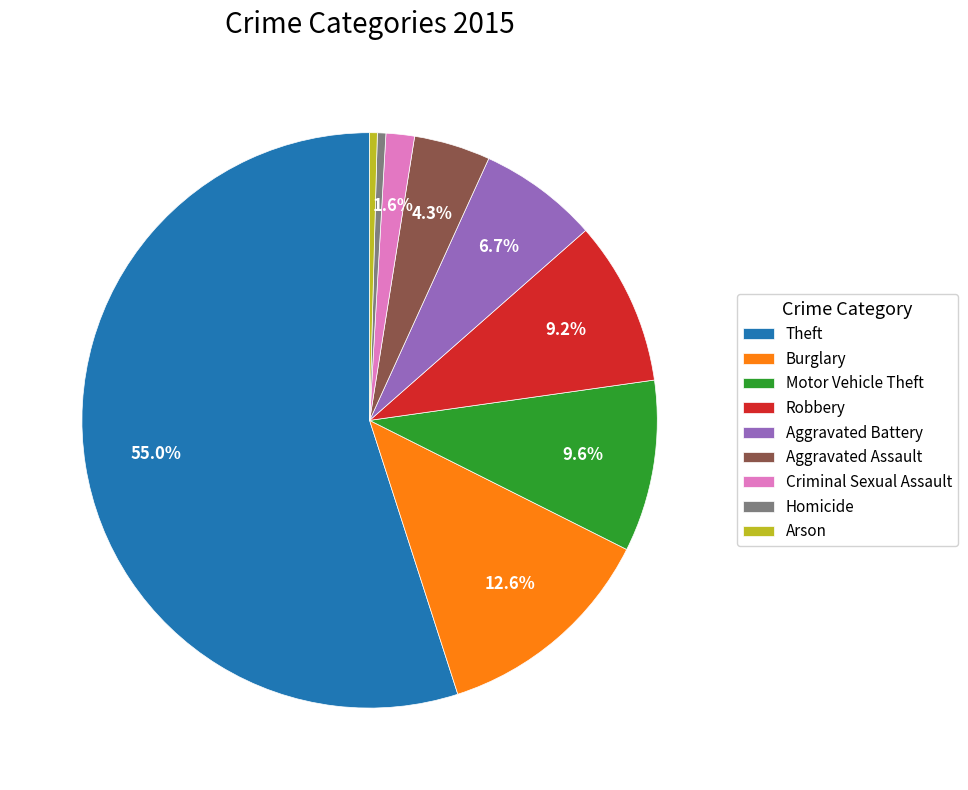

How many segments does this pie chart have?

9